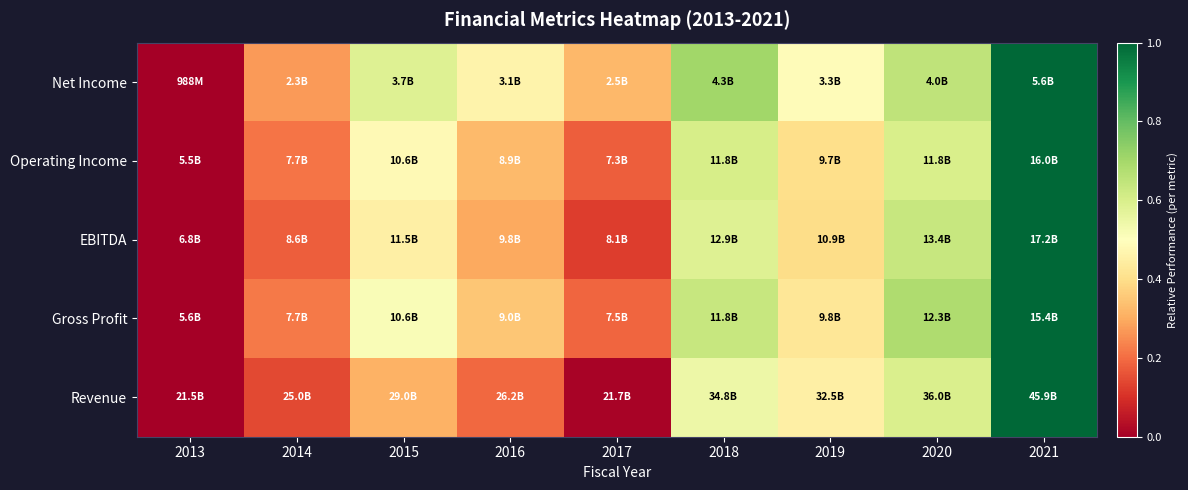

How many categories are shown in the chart?

9